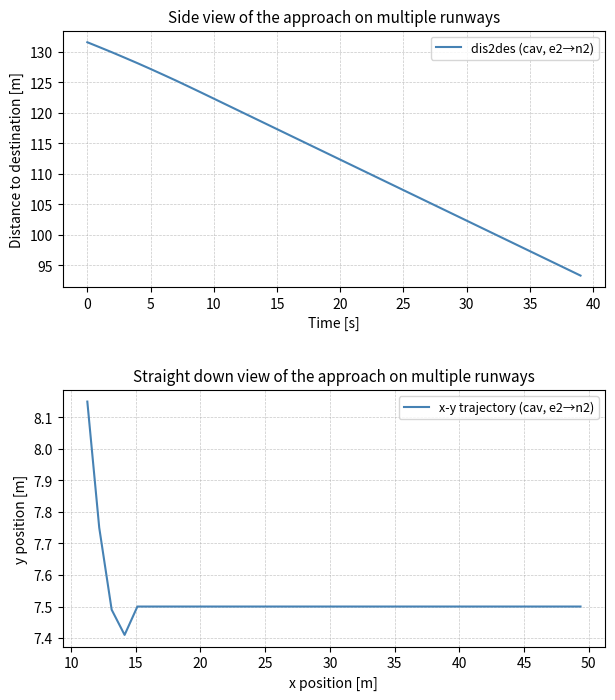

Which has a higher value, 17 or 5?

5